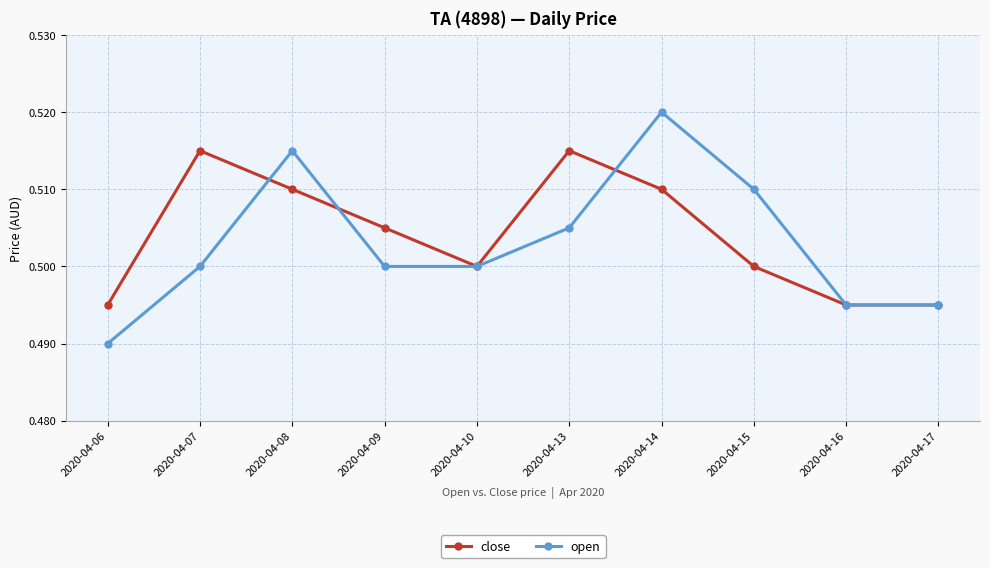

Where do open and close first cross each other?

2020-04-07 and 2020-04-08